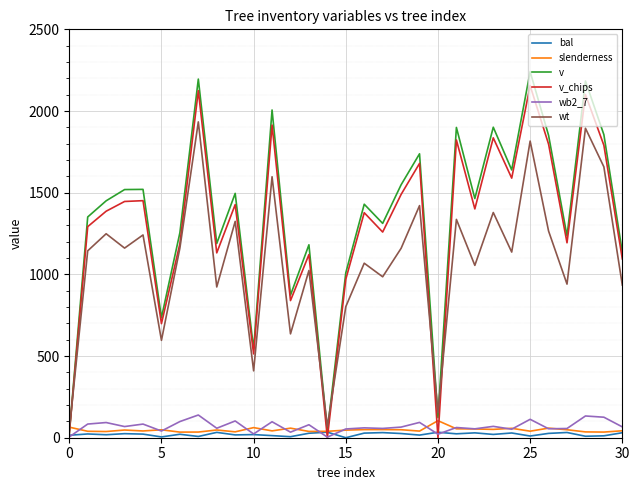

Is this an area chart (filled region under the line)?

No